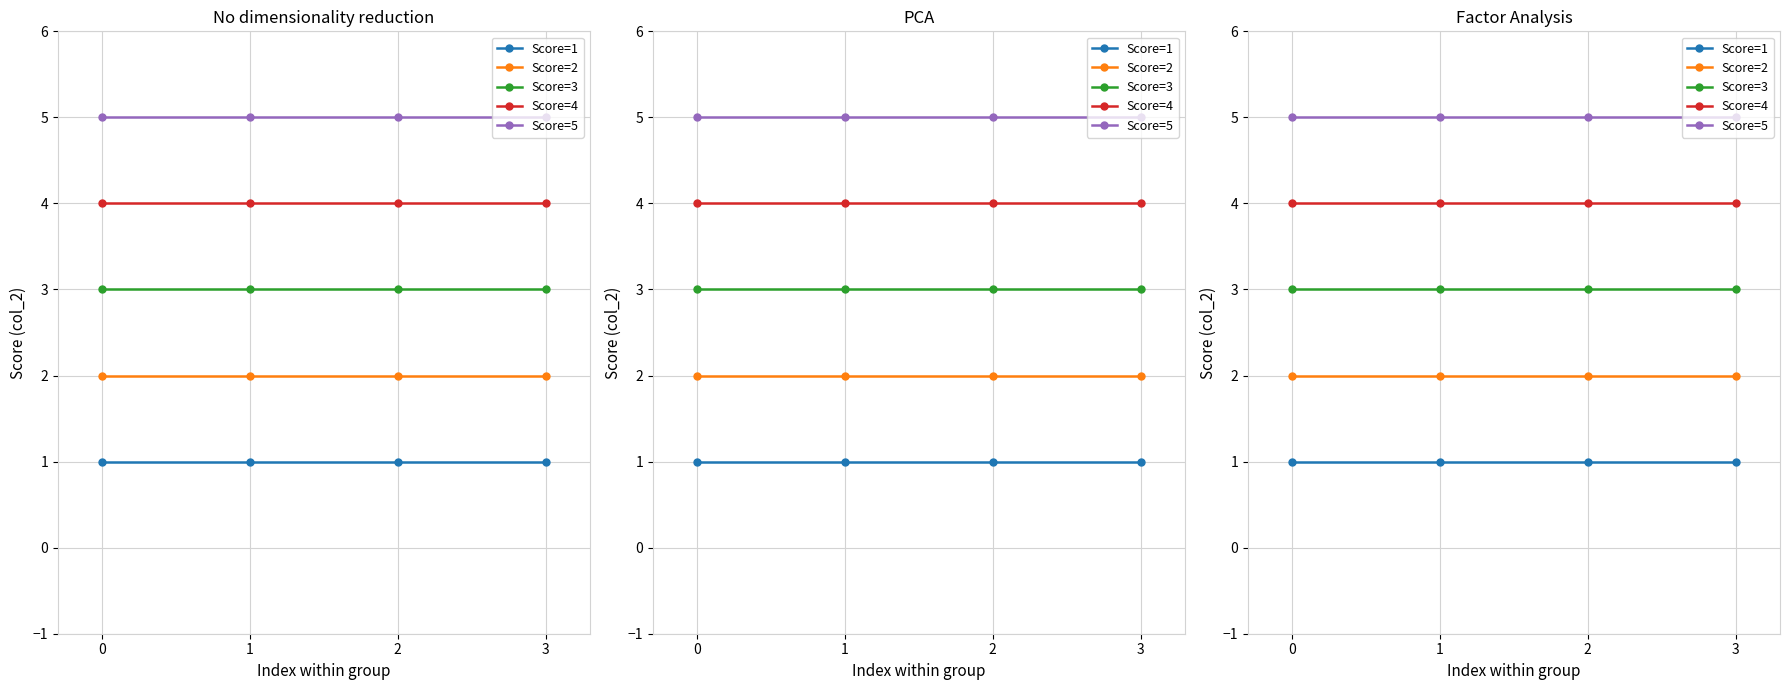

Does the chart display data point markers on the line(s)?

Yes